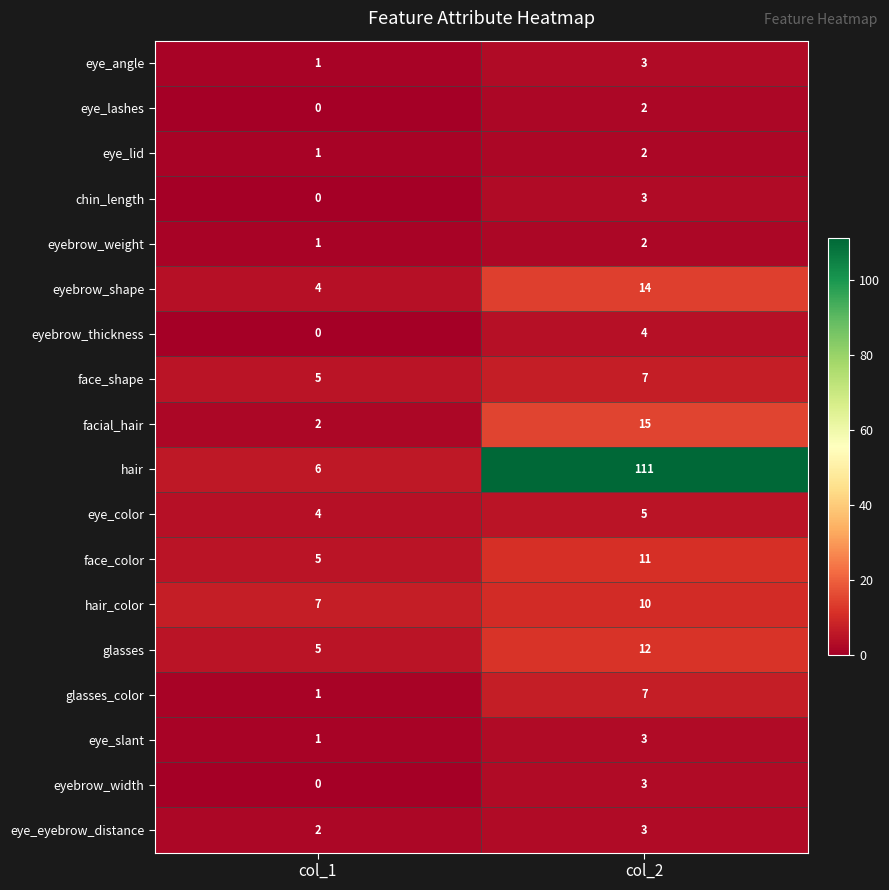

Count the number of categories in the chart.

2